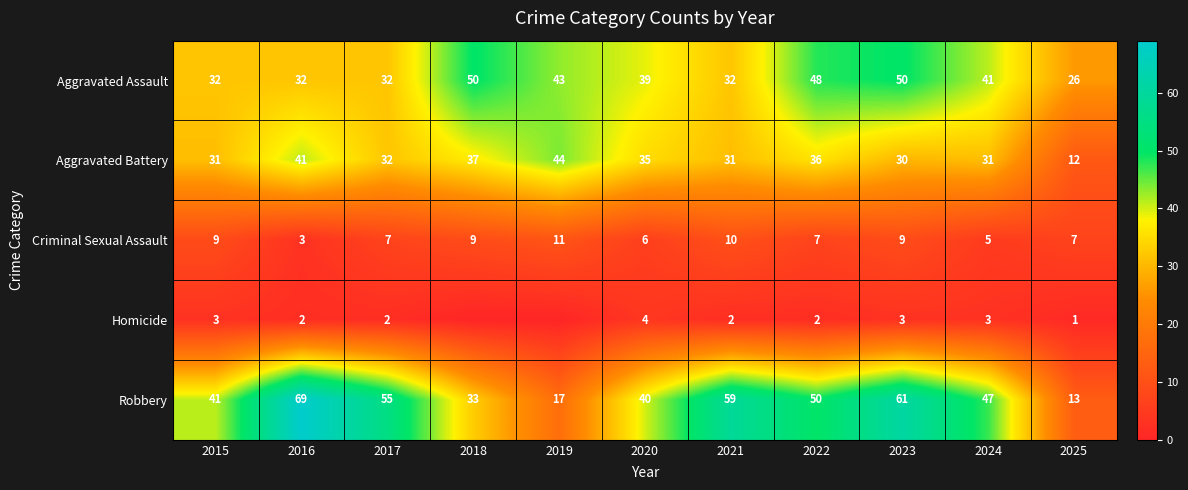

At which label does Aggravated Assault first exceed 39?

2018